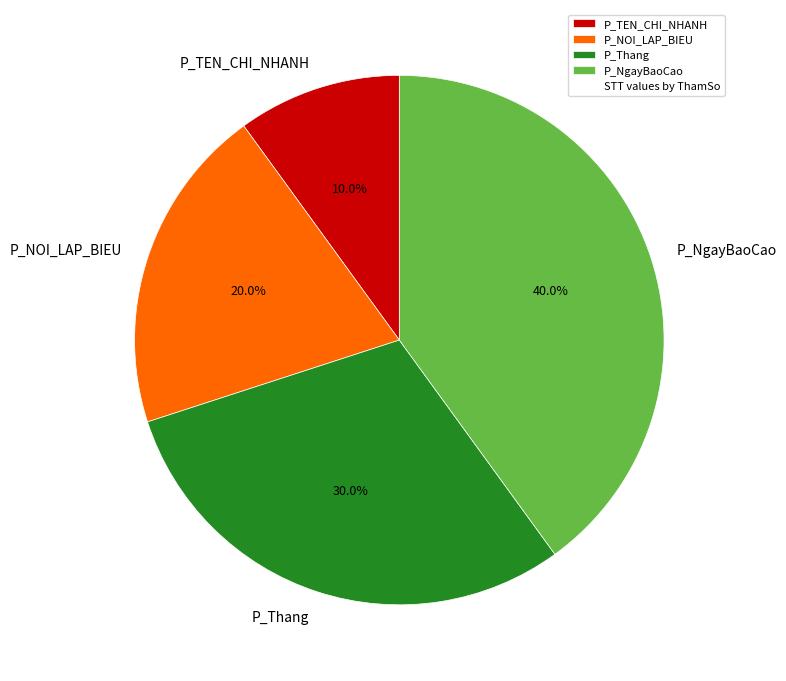

To the nearest percent, what portion does P_TEN_CHI_NHANH represent?

10%